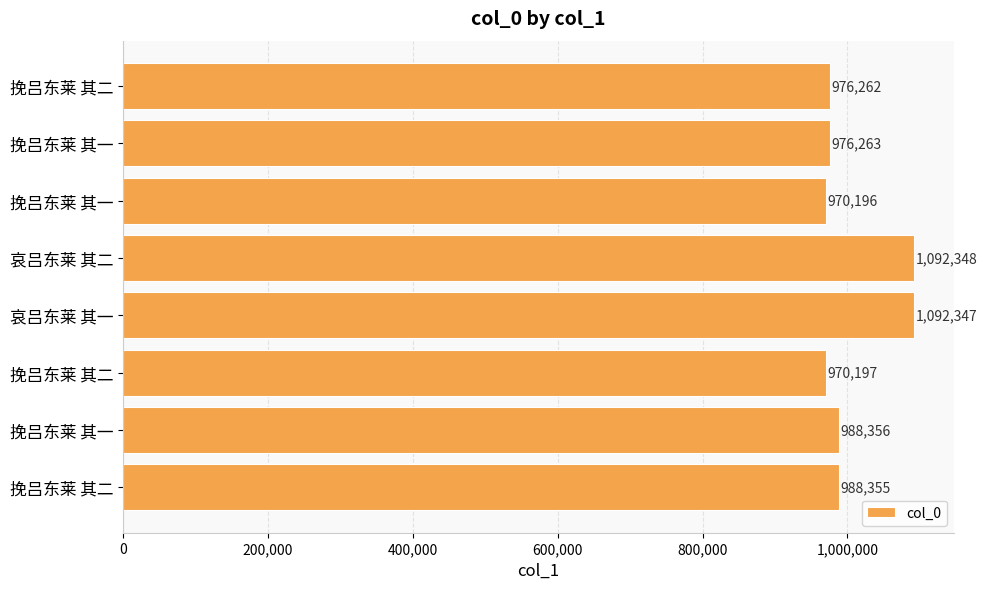

Are the bars grouped side by side (vs. stacked)?

No